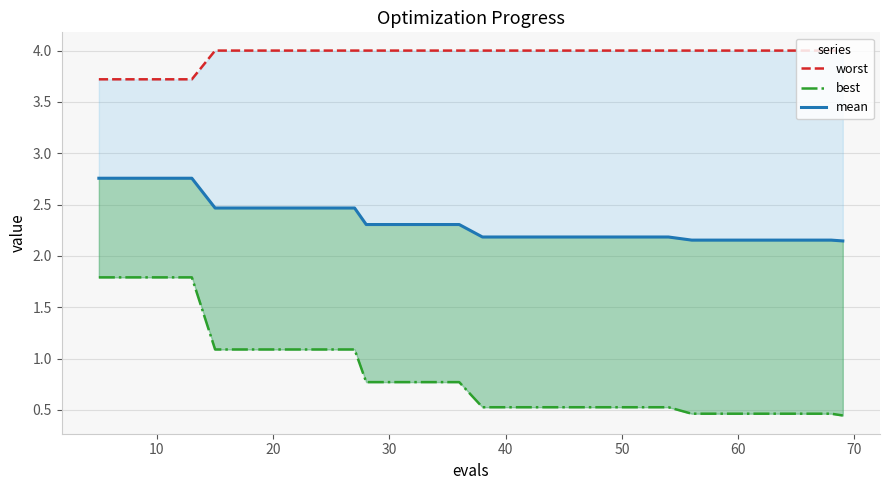

How many lines are shown in the chart?

3